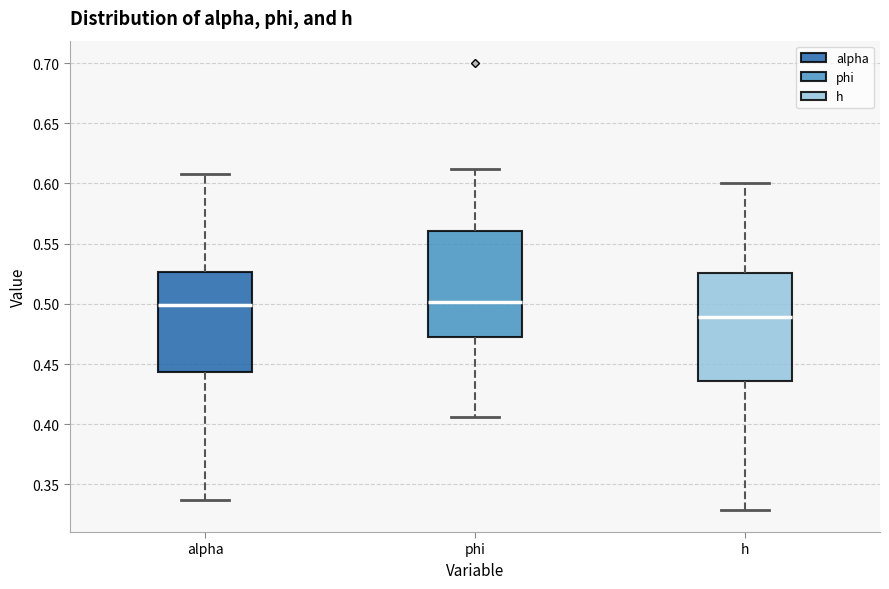

Reading left to right, transcribe this box plot: for each box, give where its median line is, the range the box spans, and where its two whiskers end, as read against the y-axis. The values are not printed on the chart, so give them approximately, as read against the axis.

alpha: median 0.500, box 0.445 to 0.525, whiskers 0.335 to 0.610
phi: median 0.500, box 0.470 to 0.560, whiskers 0.405 to 0.610
h: median 0.490, box 0.435 to 0.525, whiskers 0.330 to 0.600